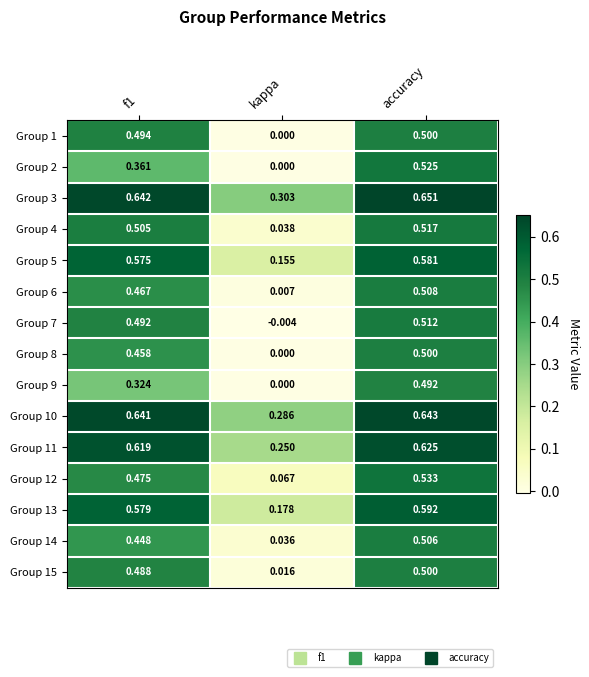

Which category has the lowest value in the Group 6 series?

kappa